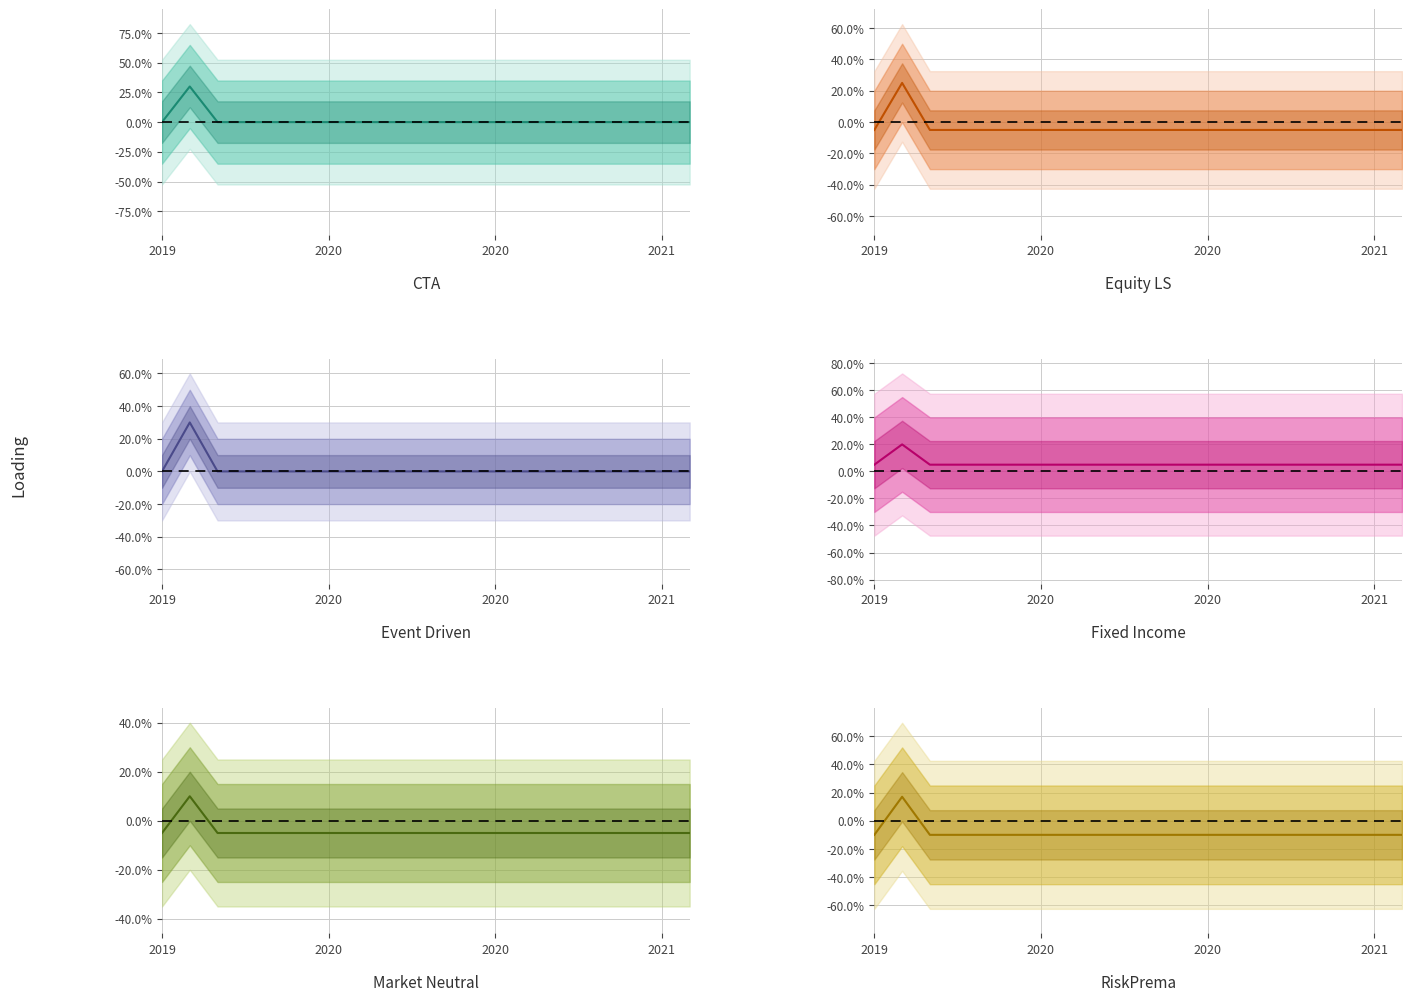

What is the maximum value for Market Neutral?

0.1